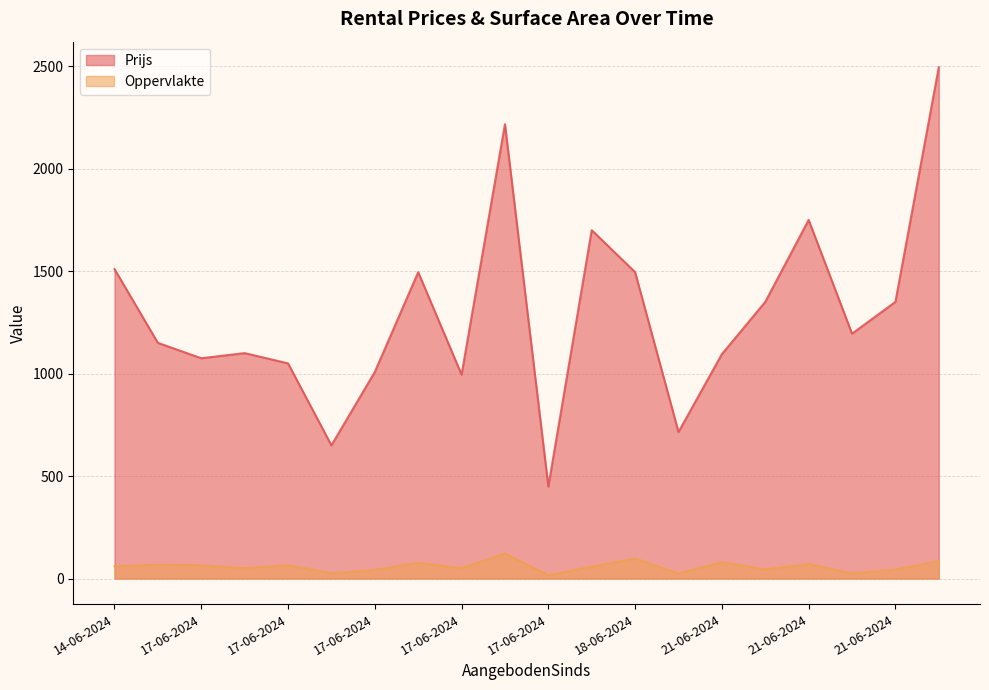

What is the maximum value shown in the chart?

2495